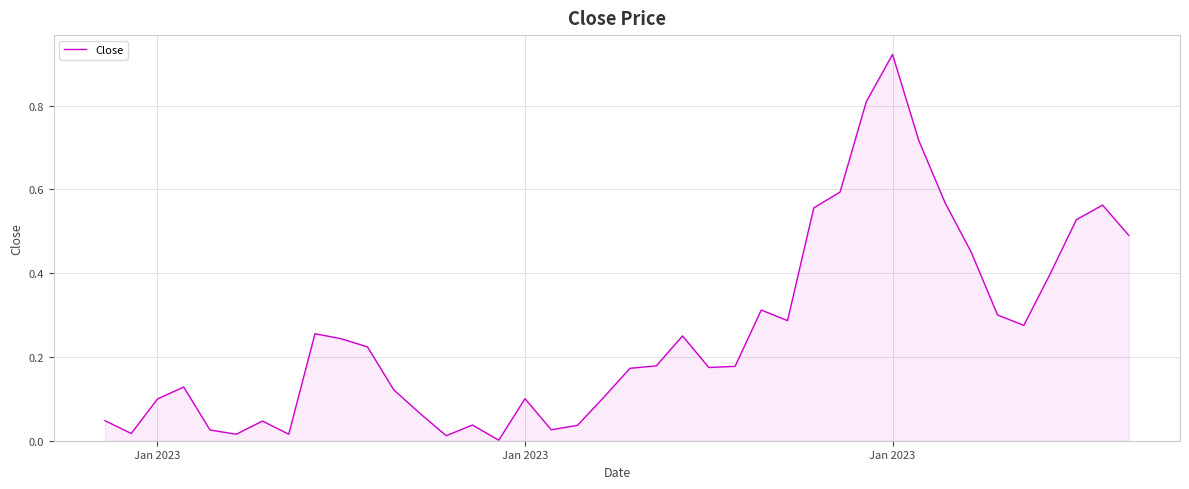

Count the number of categories in the chart.

40